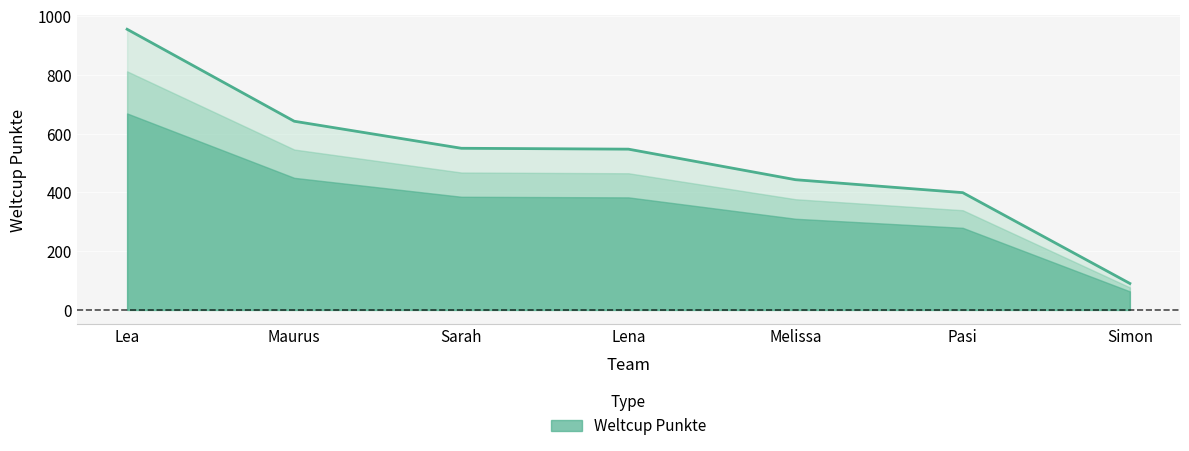

Is it true that the value at Sarah is 550?

True